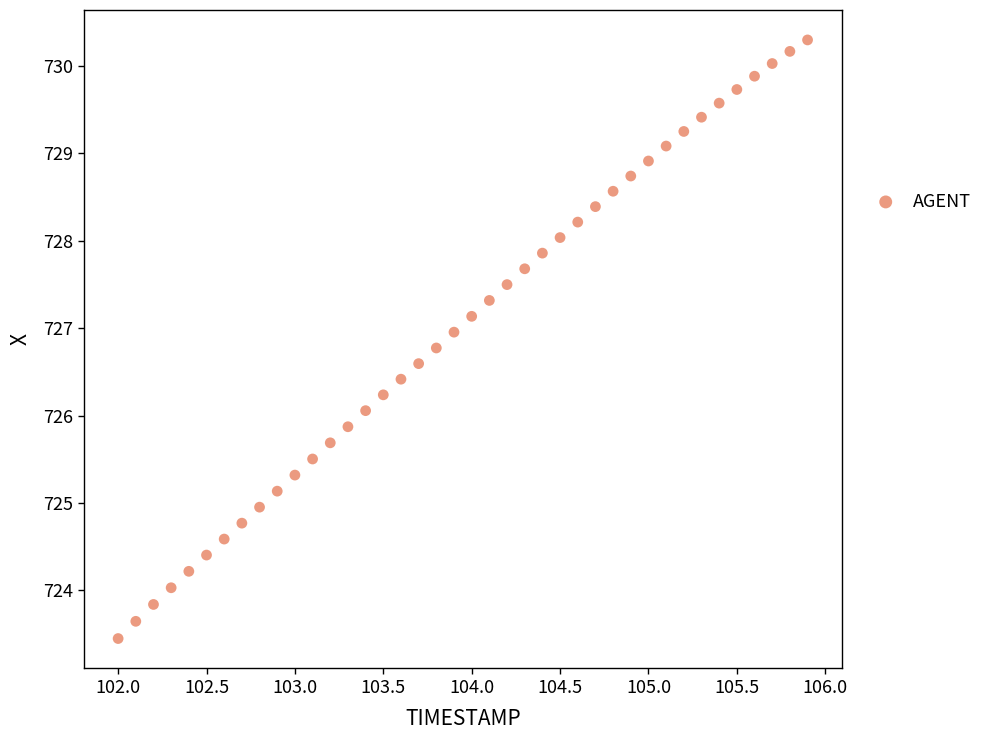

What is the range of Y values (max minus min)?

6.8